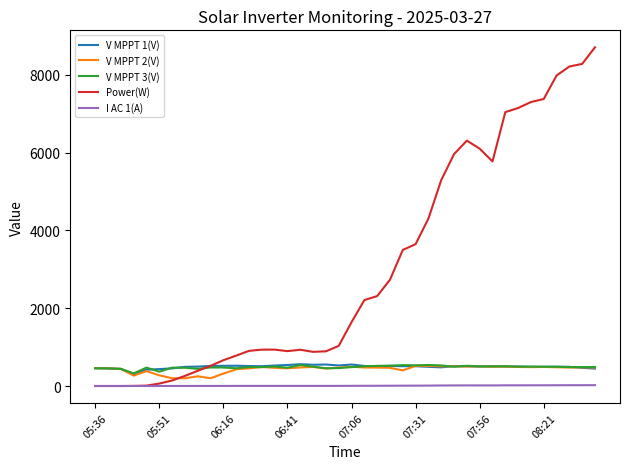

Which series has the largest total across all categories?

Power(W)